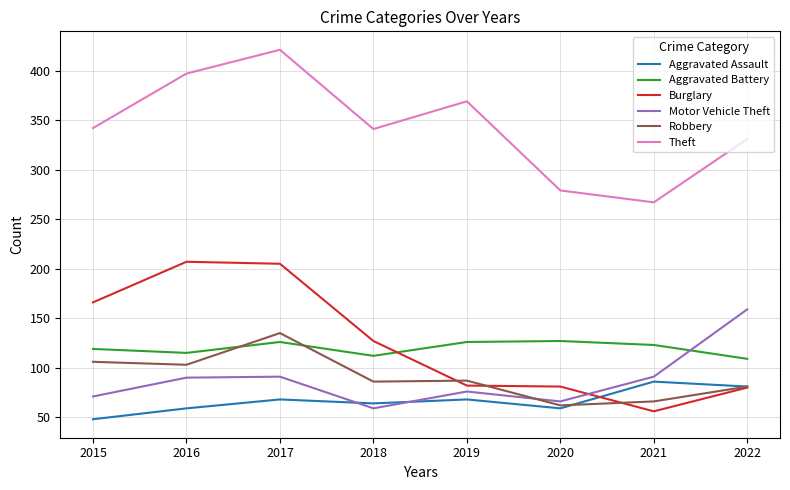

At which category does Robbery reach its first local peak?

2017